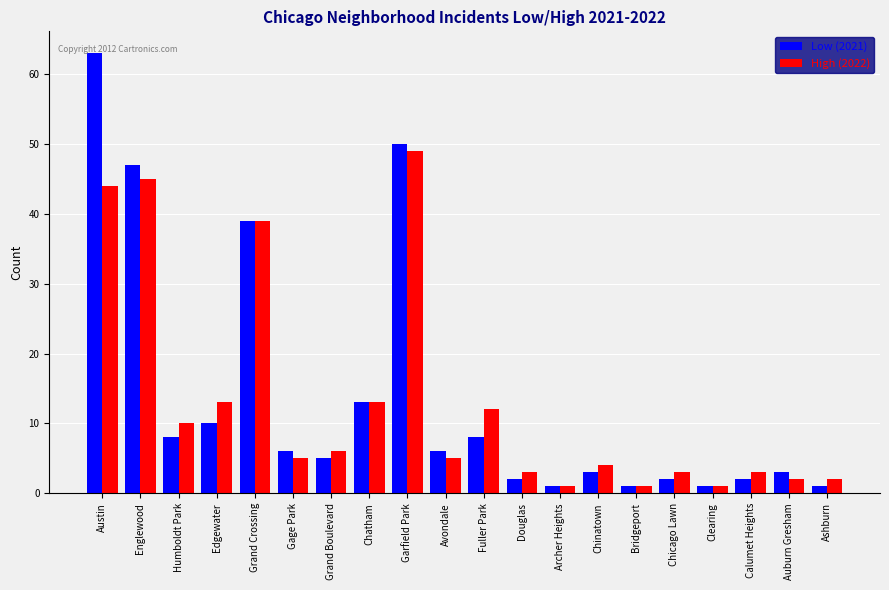

What is the difference between the Low (2021) values at Englewood and Humboldt Park?

39